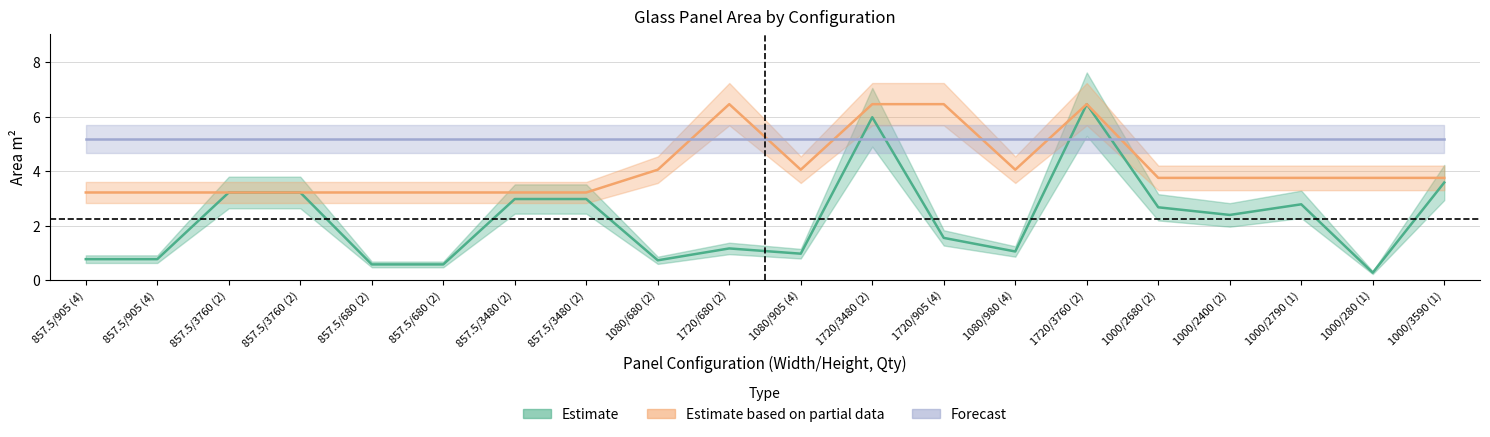

The Forecast series shows 1.0 at 1720/905 (4). True or false?

False